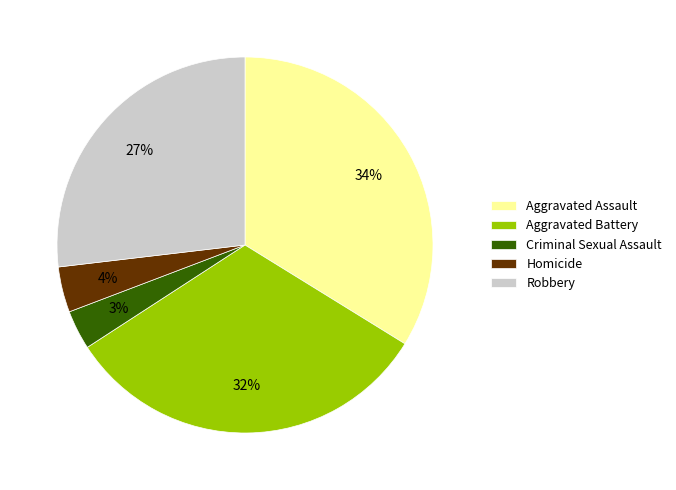

True or false: Aggravated Battery accounts for 32% of the total.

True